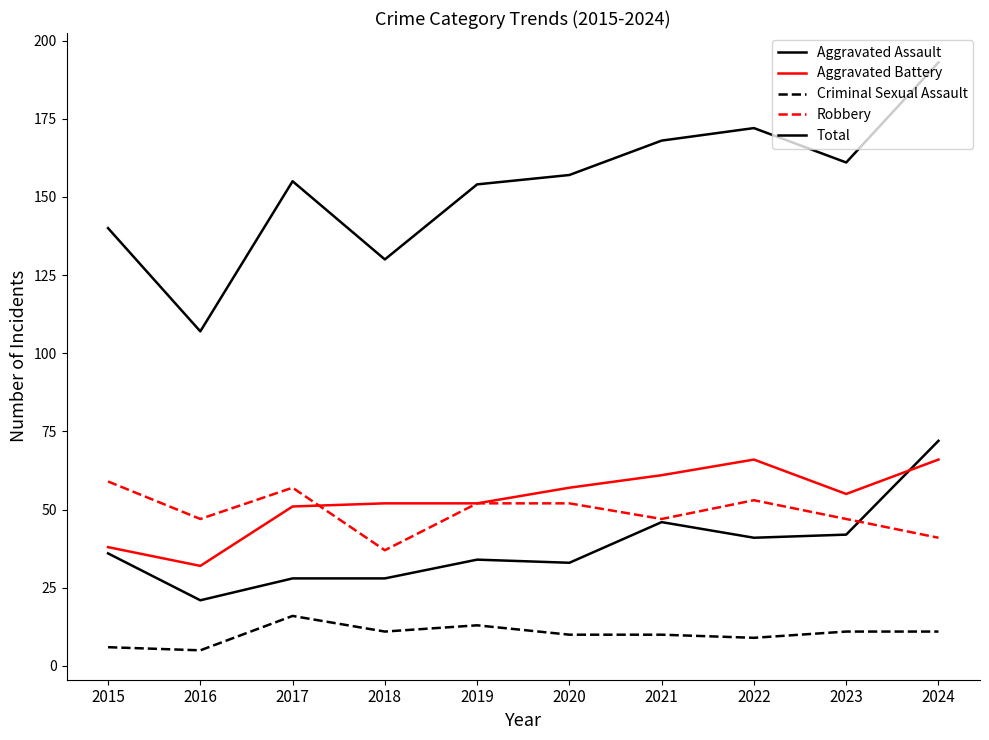

True or false: Criminal Sexual Assault and Robbery intersect in this chart.

False